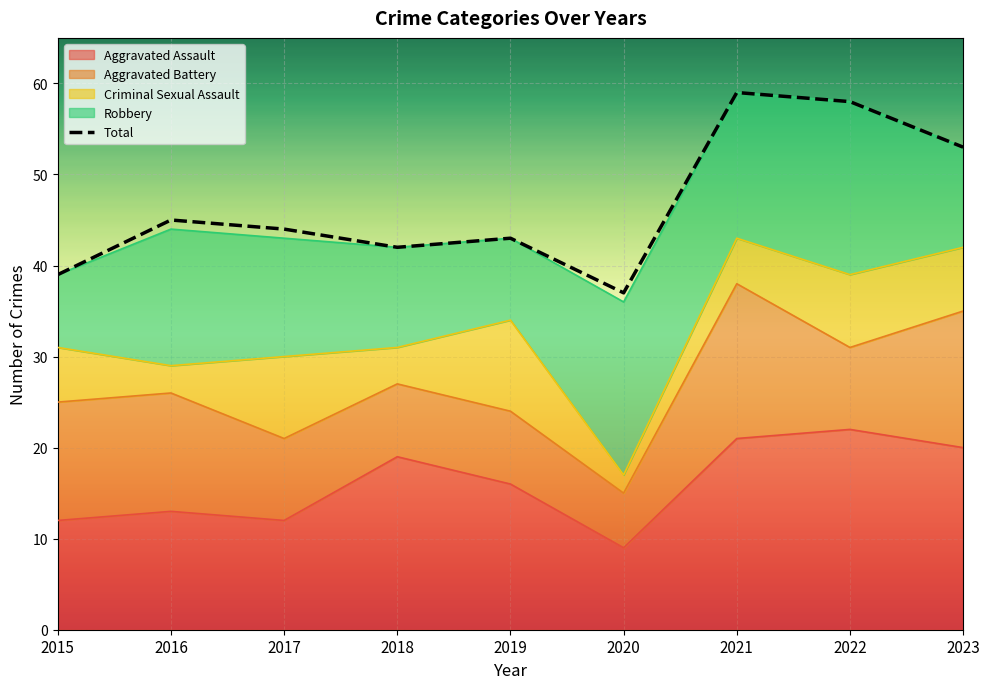

True or false: Total and Aggravated Assault cross at least once.

False